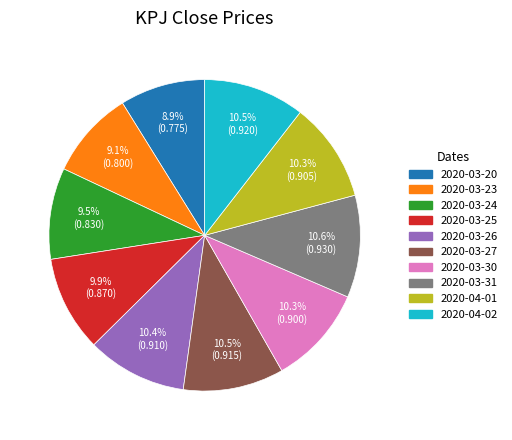

Is it true that 2020-03-26 is 5% of the pie?

False